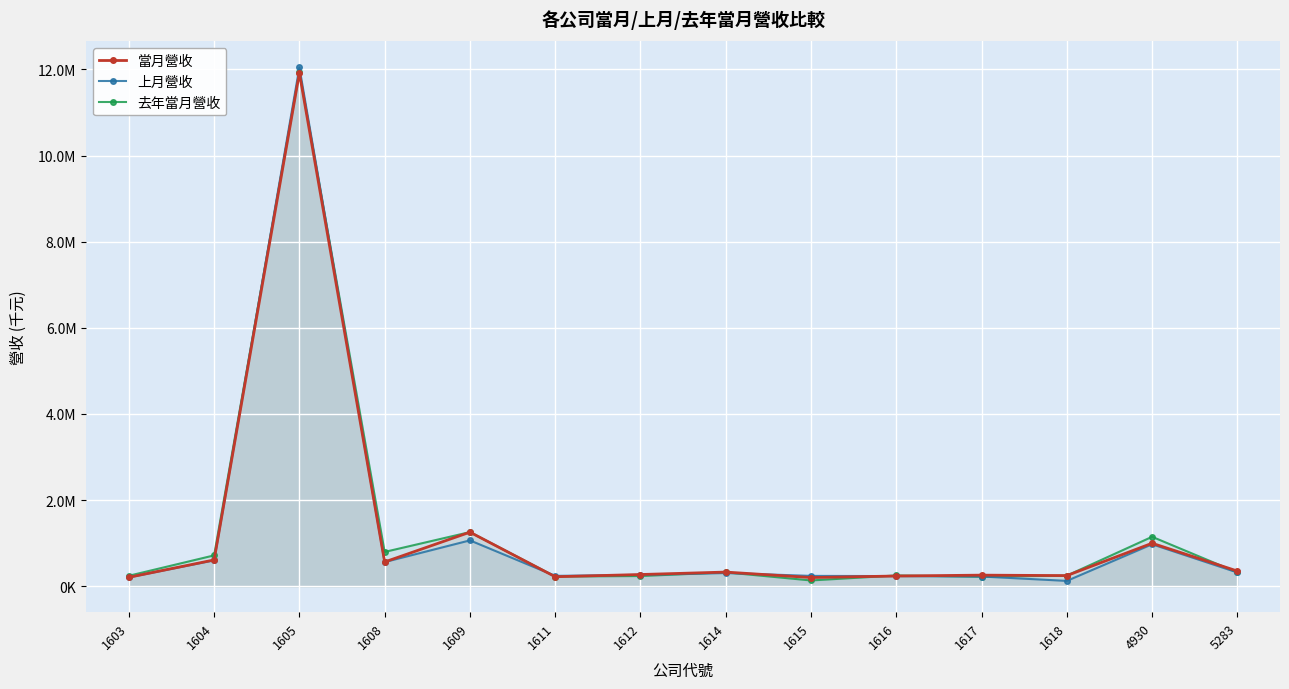

True or false: 當月營收 and 去年當月營收 intersect in this chart.

True